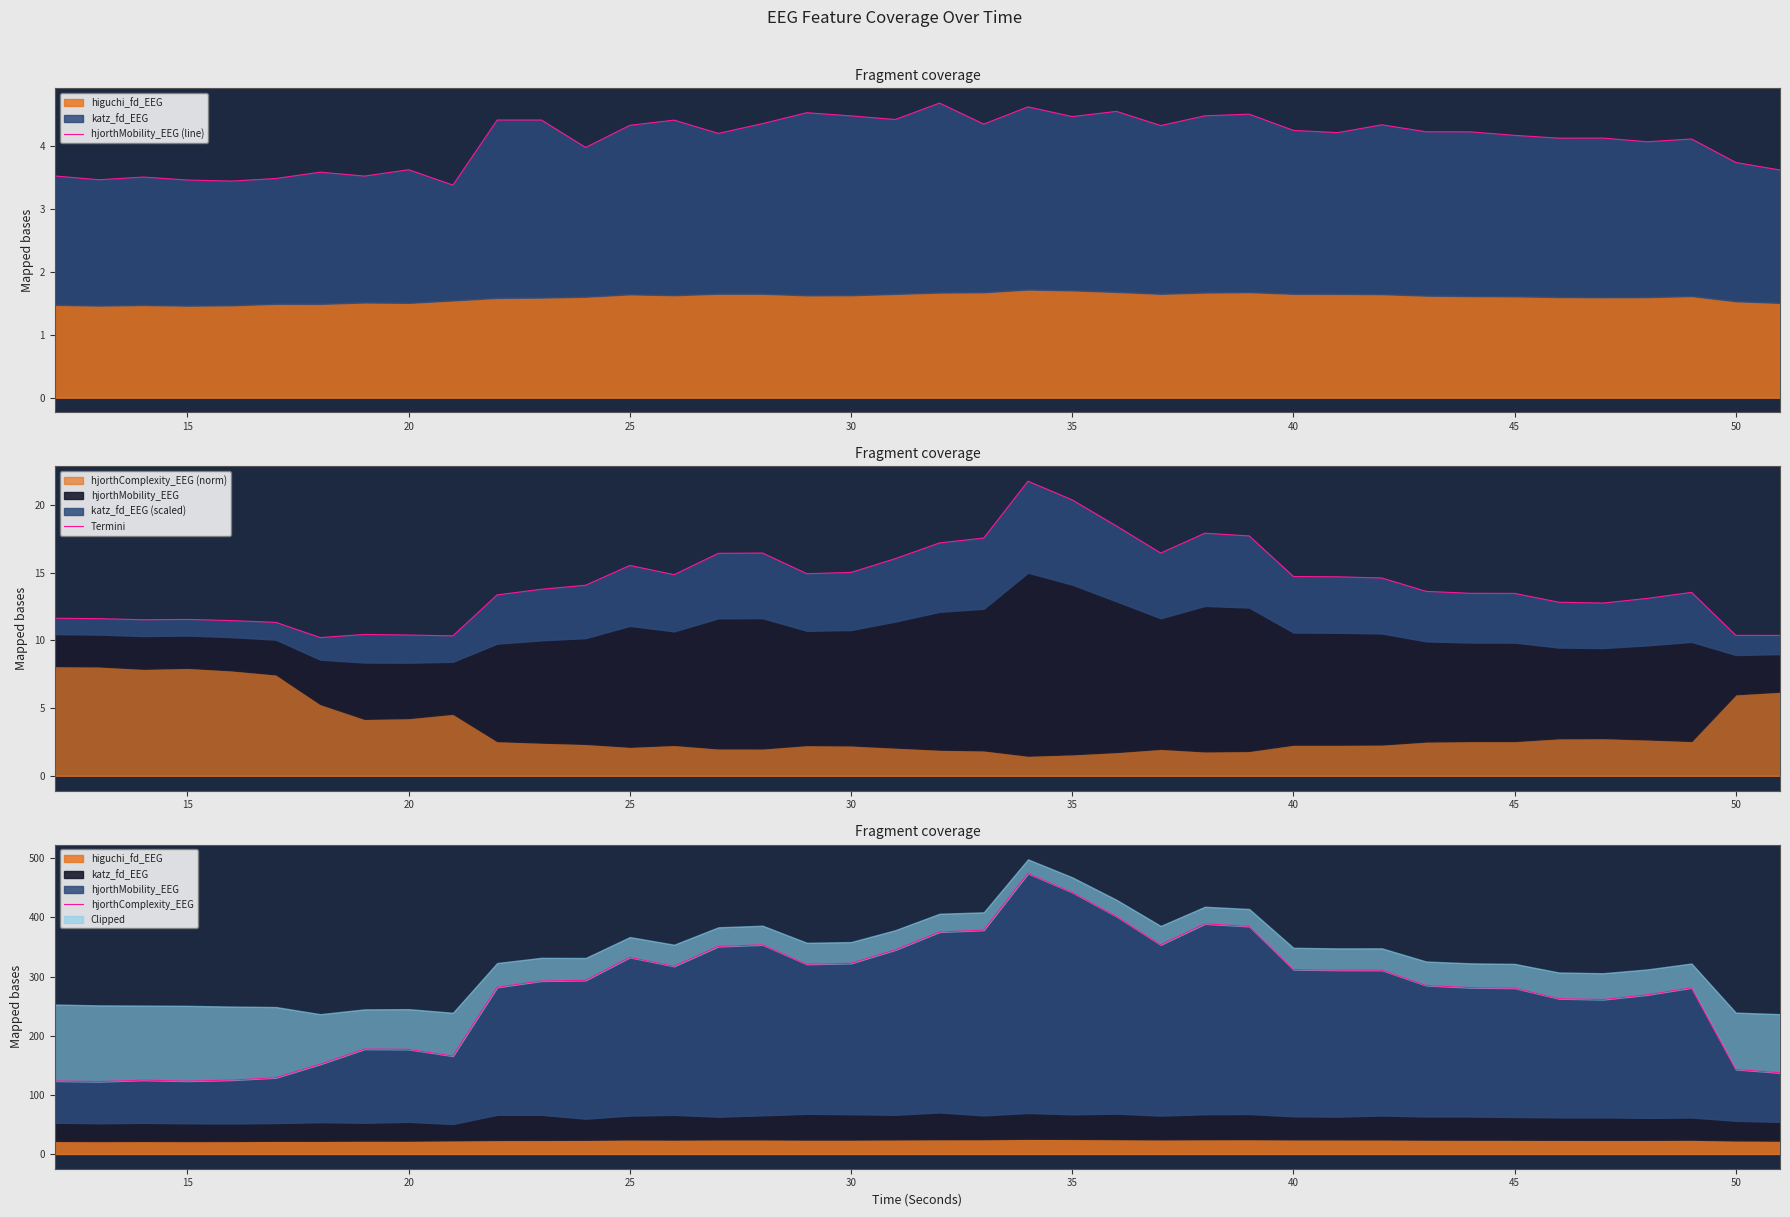

In hjorthComplexity_EEG, how many points are higher than both neighbors (excluding endpoints)?

7